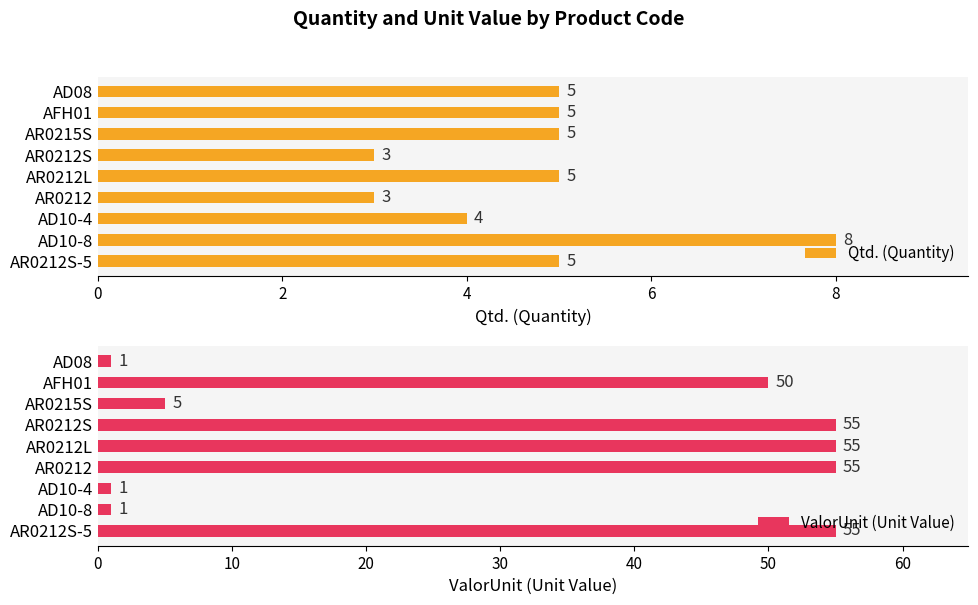

What is the value of the Qtd. (Quantity) bar at the 4th from the left?

3